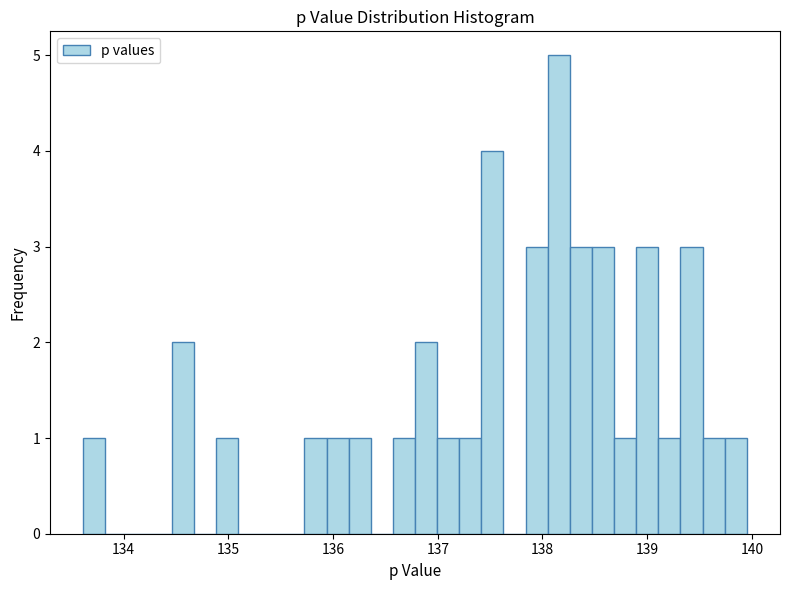

Around what value on the x-axis is the tallest bar? Give the approximate position of its centre, as read against the axis.

138.2